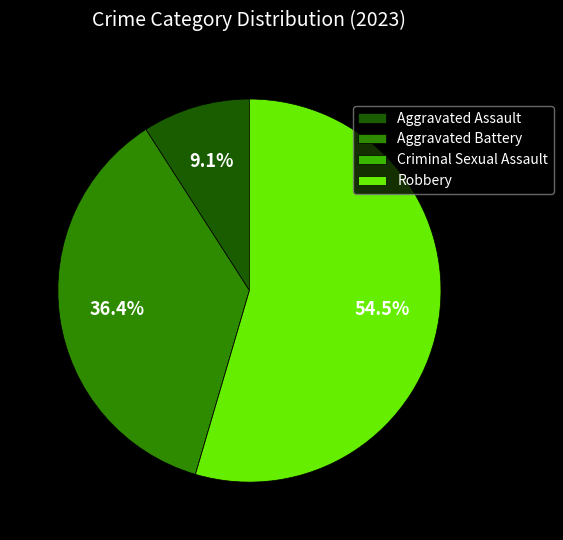

Approximately how many times larger is the value at Robbery compared to Aggravated Battery?

1.5